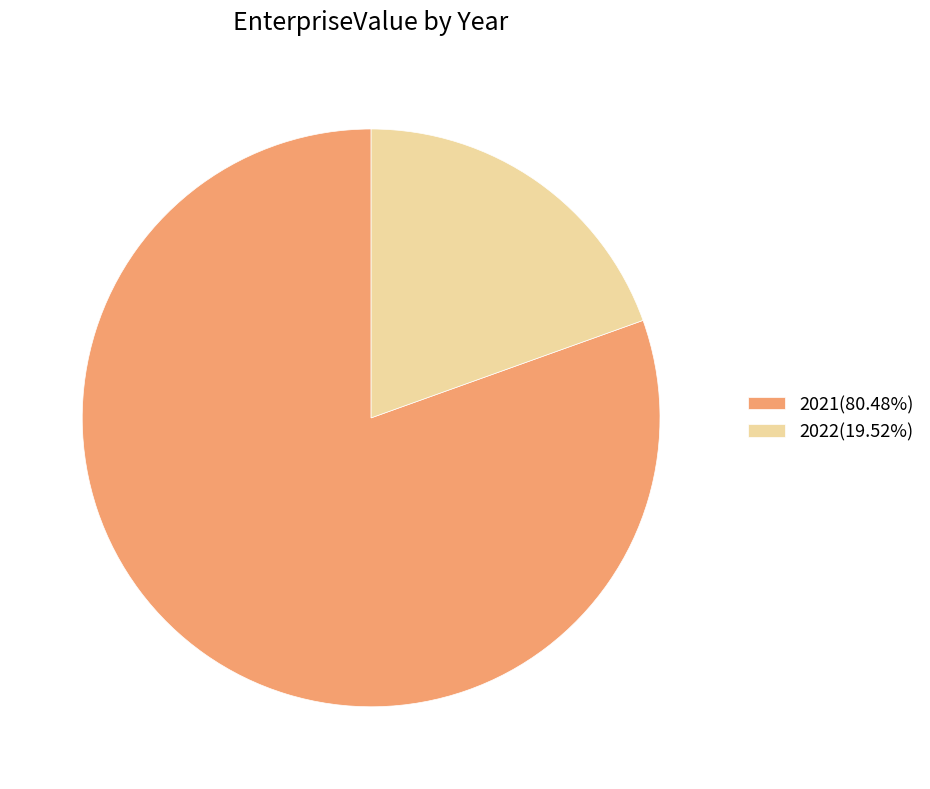

Which slice is the largest?

2021